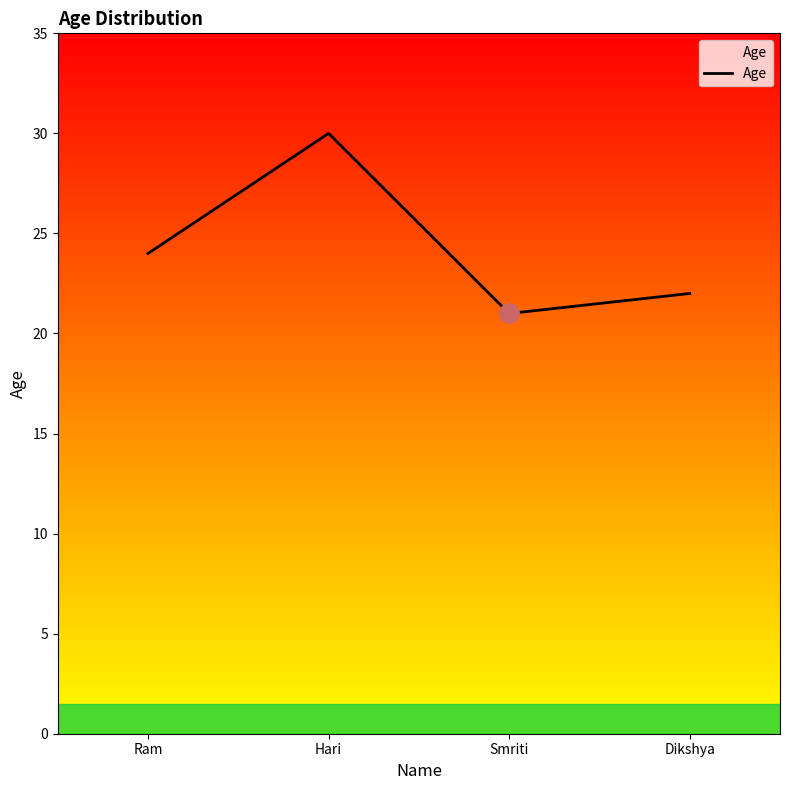

At which category does the chart reach its minimum across all series?

Smriti